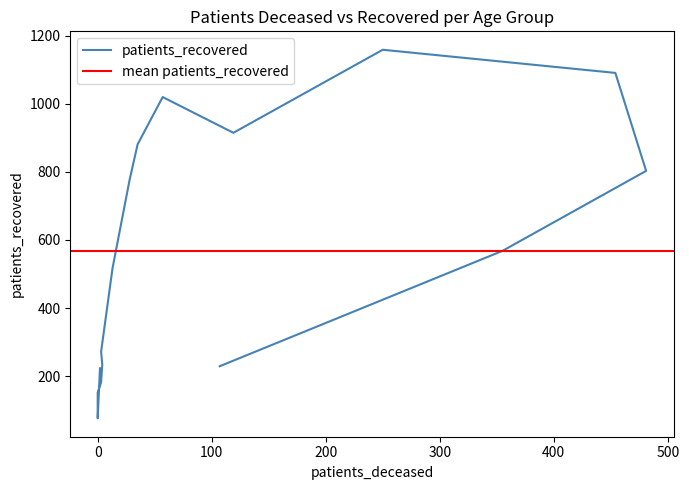

Does the chart display data point markers on the line(s)?

No